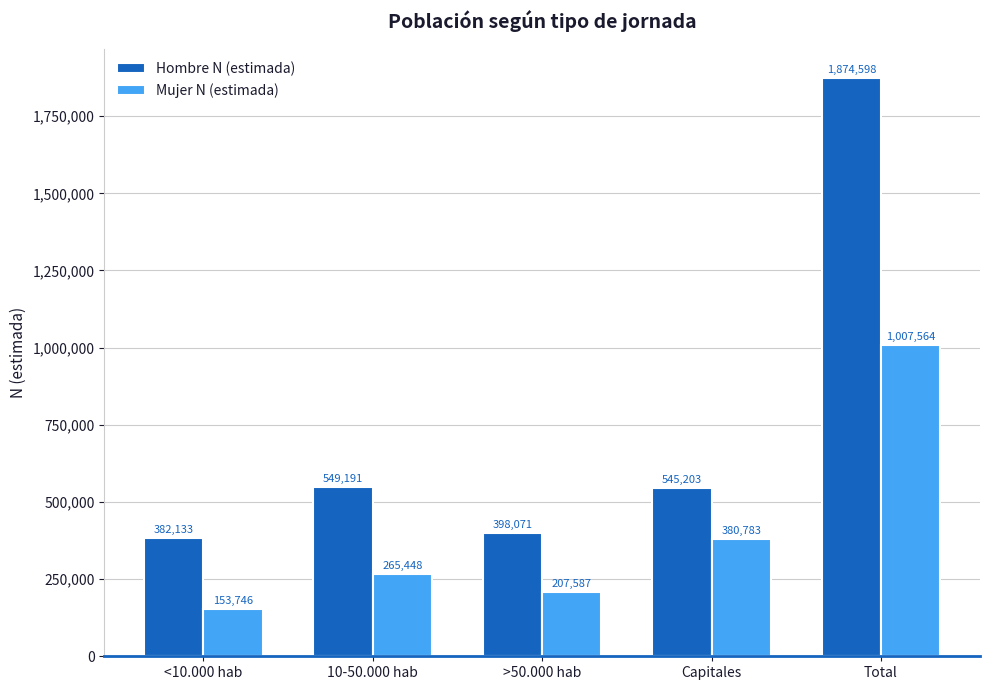

Reading right to left, what are all the values shown in this chart?

Hombre N (estimada): Total=1874598	Capitales=545203	>50.000 hab=398071	10-50.000 hab=549191	<10.000 hab=382133
Mujer N (estimada): Total=1007564	Capitales=380783	>50.000 hab=207587	10-50.000 hab=265448	<10.000 hab=153746